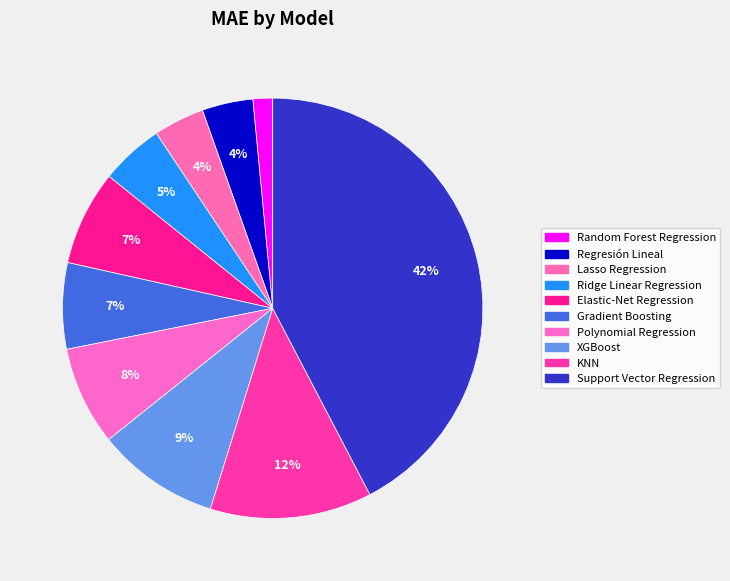

Count the number of slices in the pie.

10